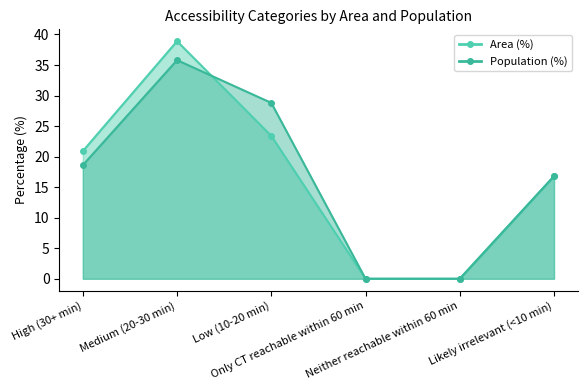

How many values in the Population (%) series are below 18?

3